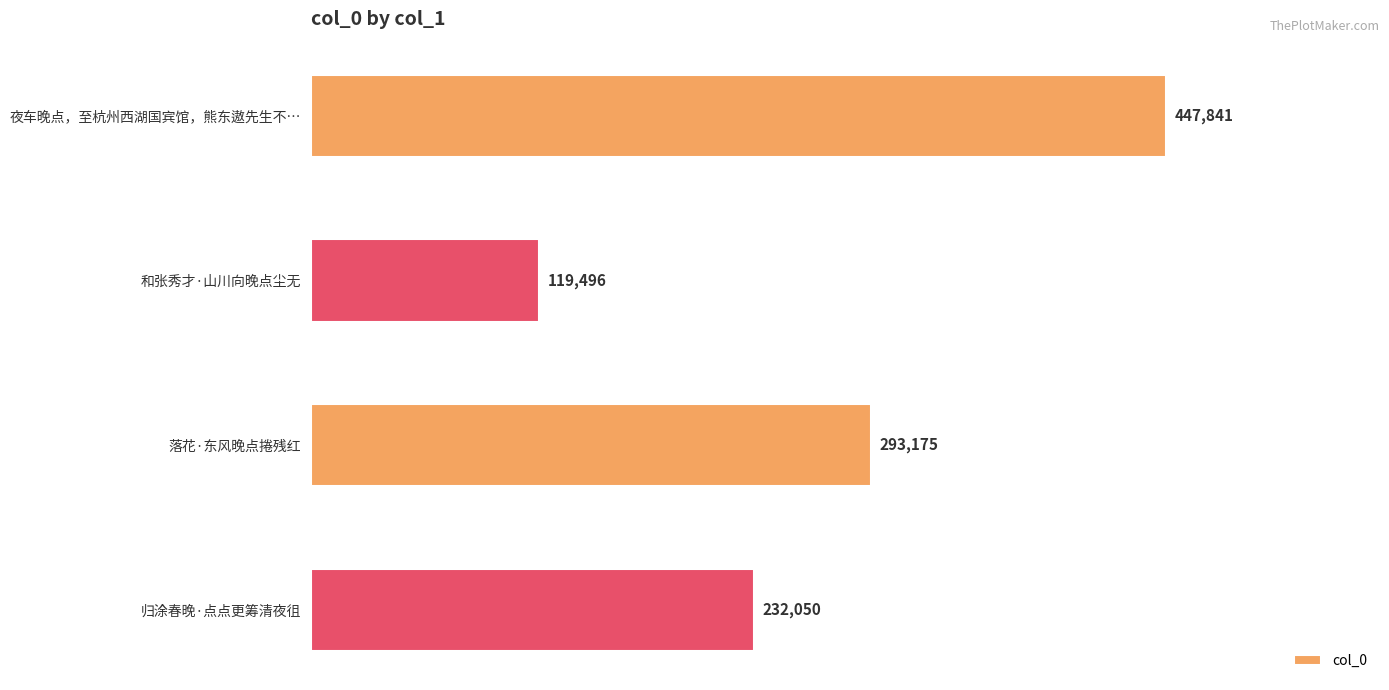

What is the value of the 2nd bar from the top?

119496